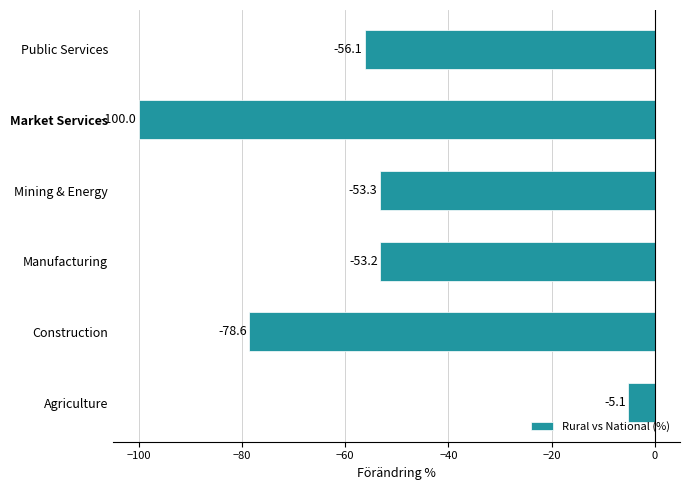

Read the value at Agriculture.

-5.1